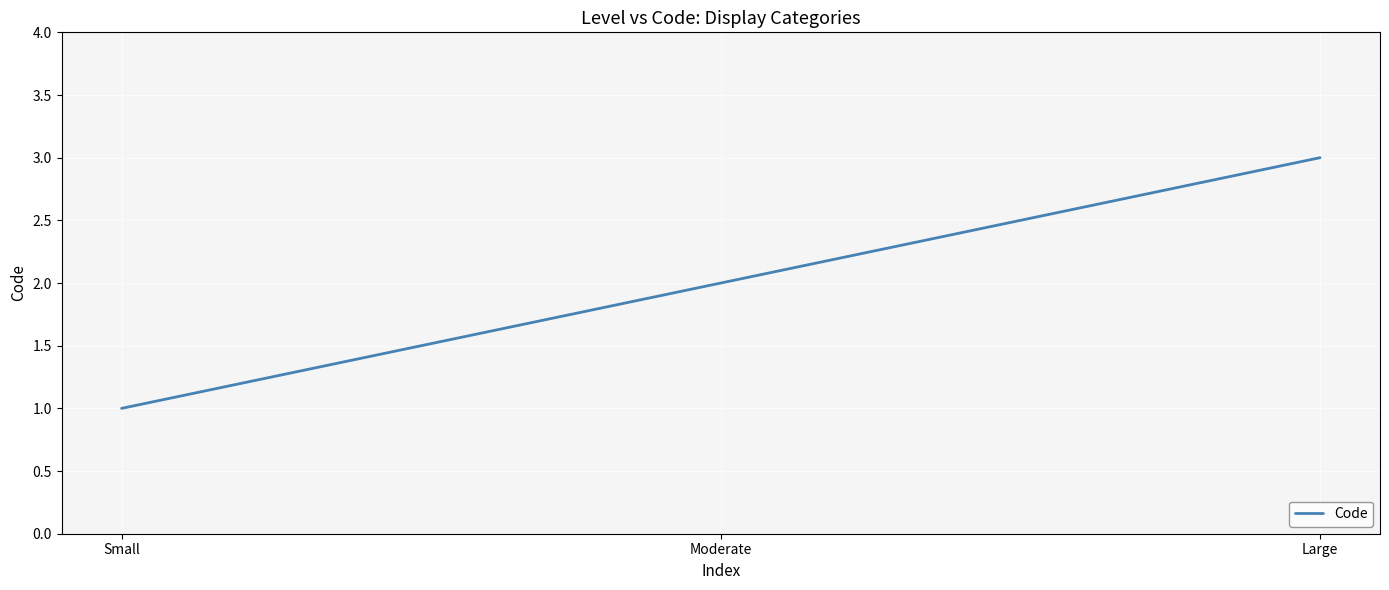

What is the change in value from Small to Large?

+2